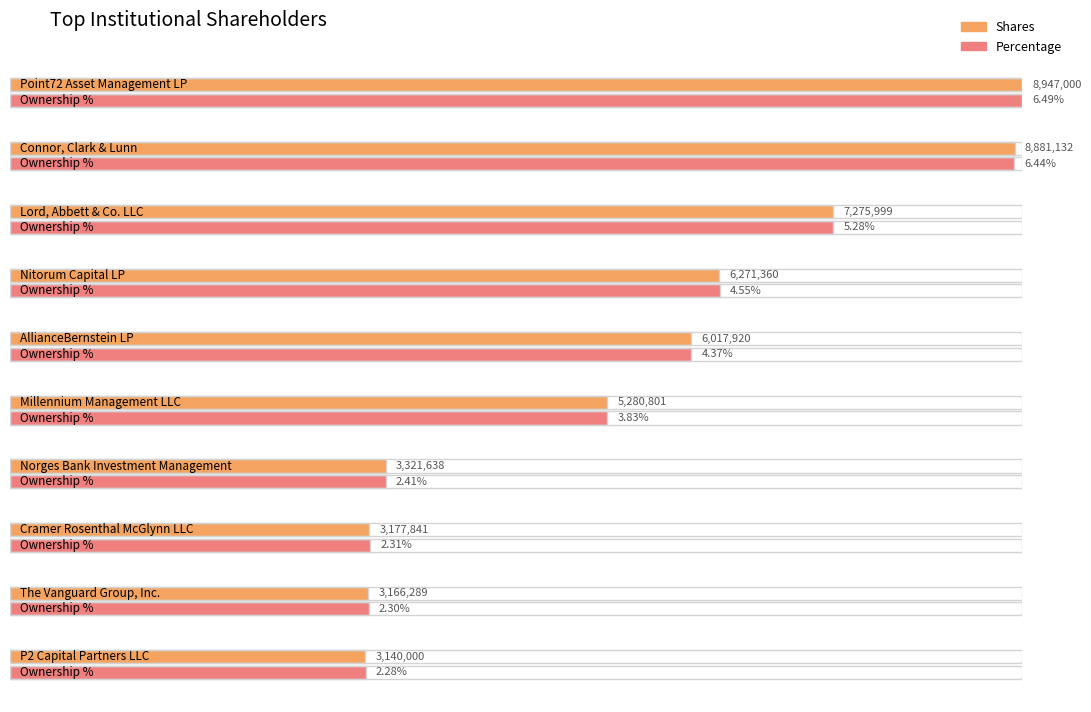

What is the value of the Shares bar at the 2nd from the left?

8881132.0